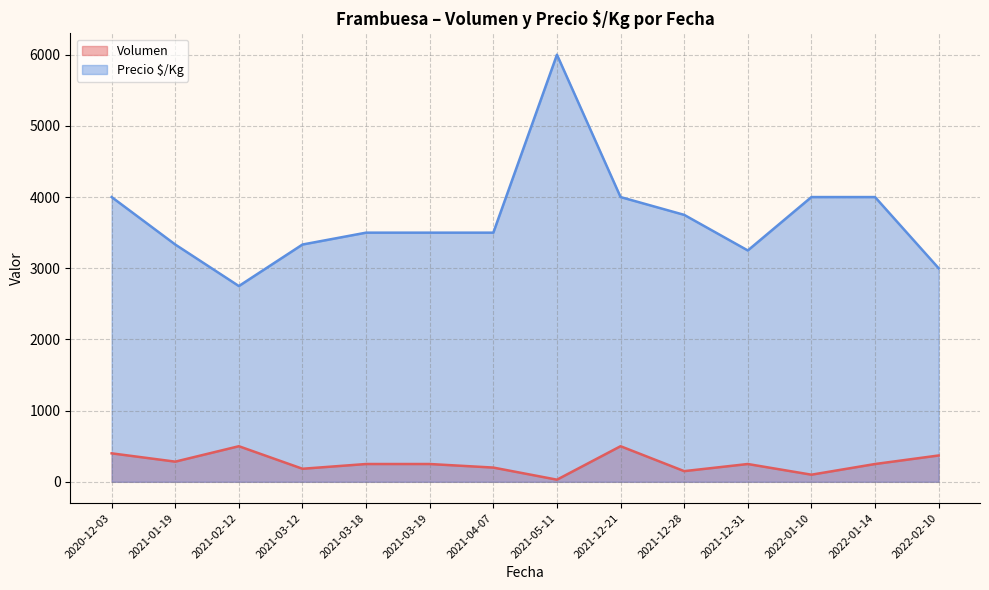

What is the minimum value shown in the chart?

30.0